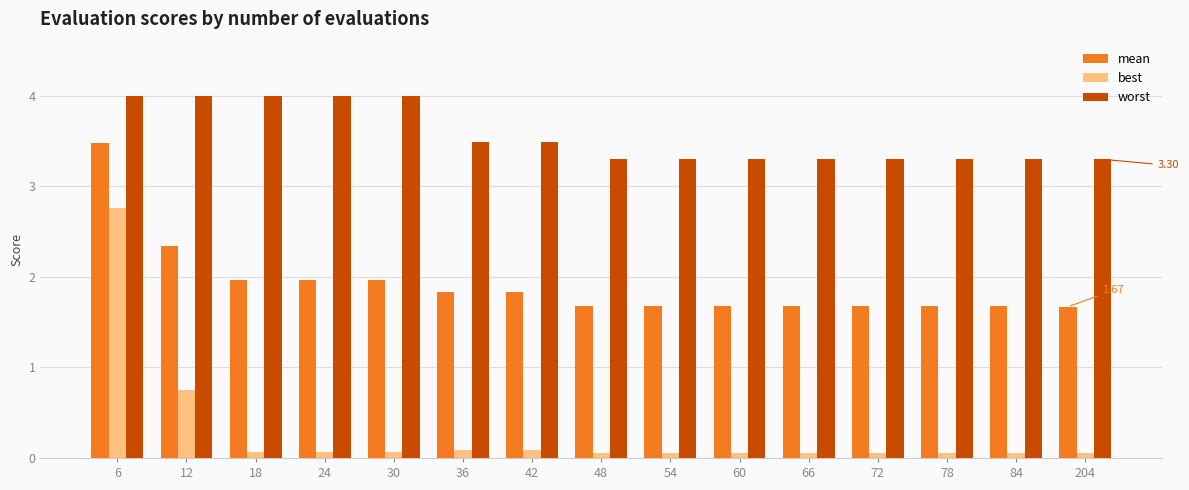

What is the sum of all best values?

4.3